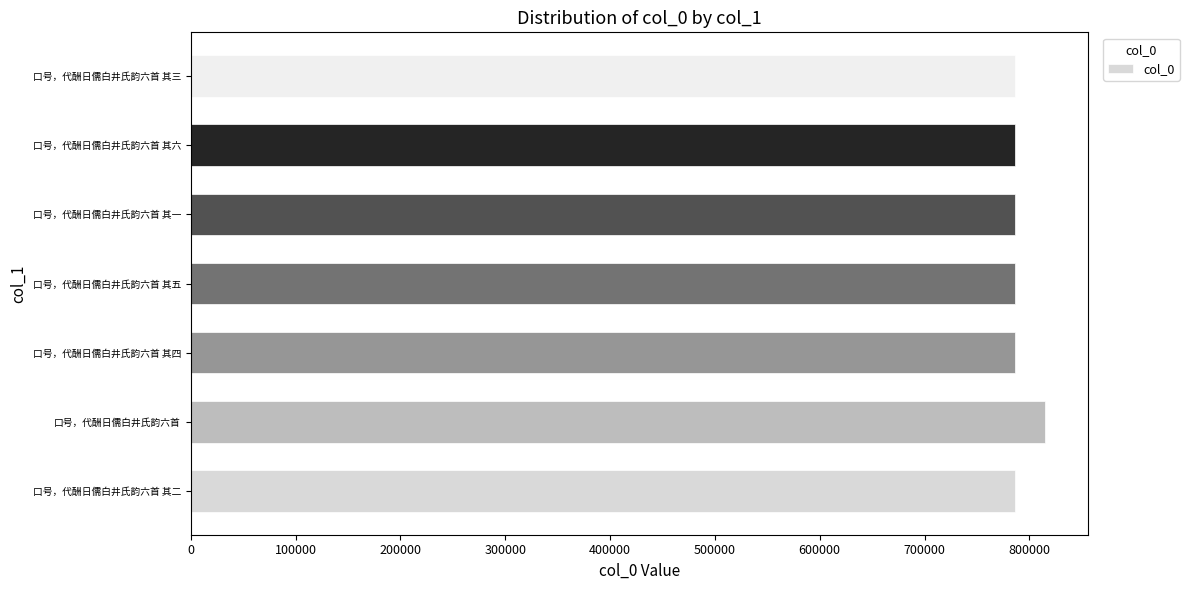

Approximately how many times larger is the value at 口号，代酬日儒白井氏韵六首 其五 compared to 口号，代酬日儒白井氏韵六首 其六?

1.0